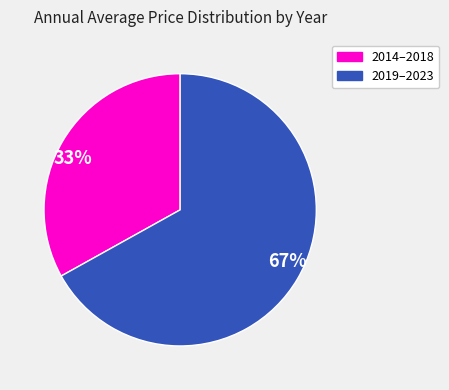

Do 33% and 67% together represent more than half of the pie?

Yes